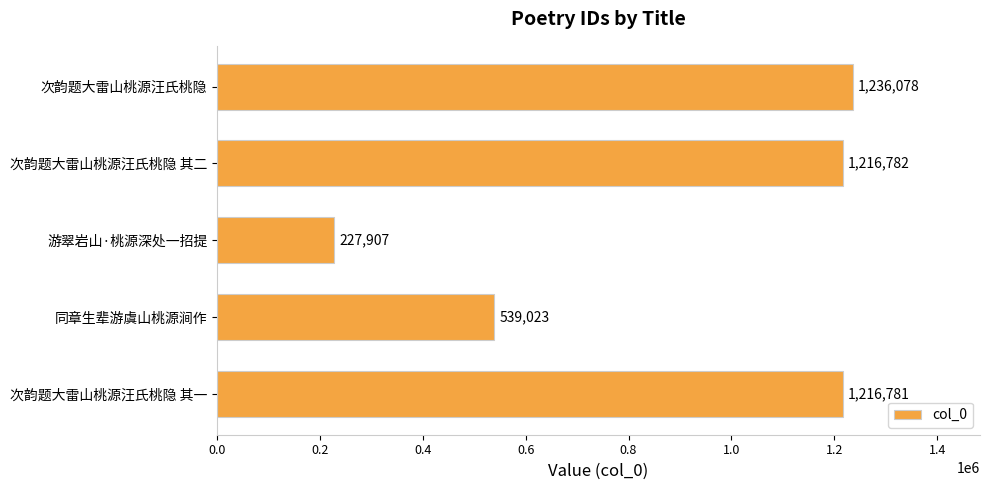

What is the label of the 1st bar from the bottom?

次韵题大雷山桃源汪氏桃隐 其一